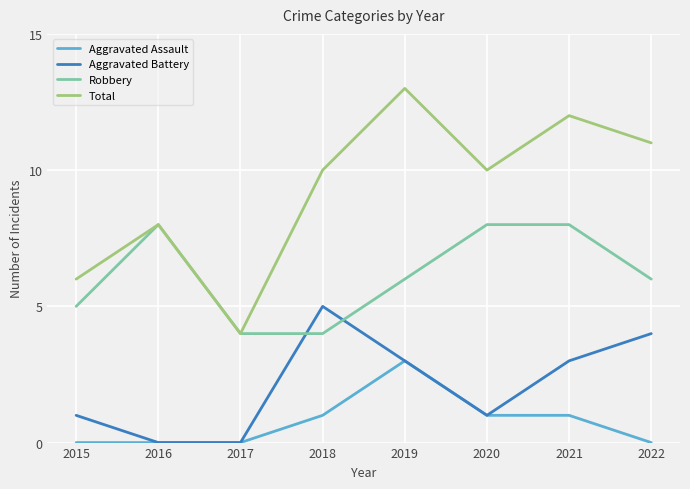

Which category has the highest value in the Aggravated Assault series?

2019